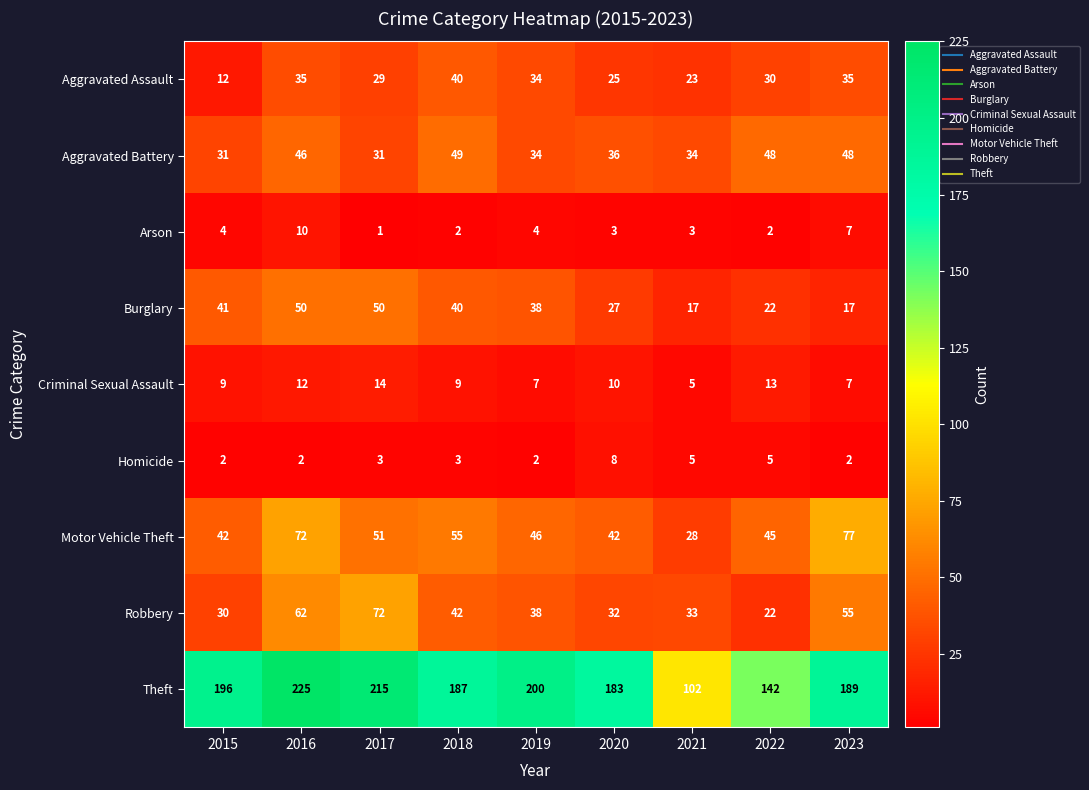

At which label is Aggravated Battery closest to 40?

2020